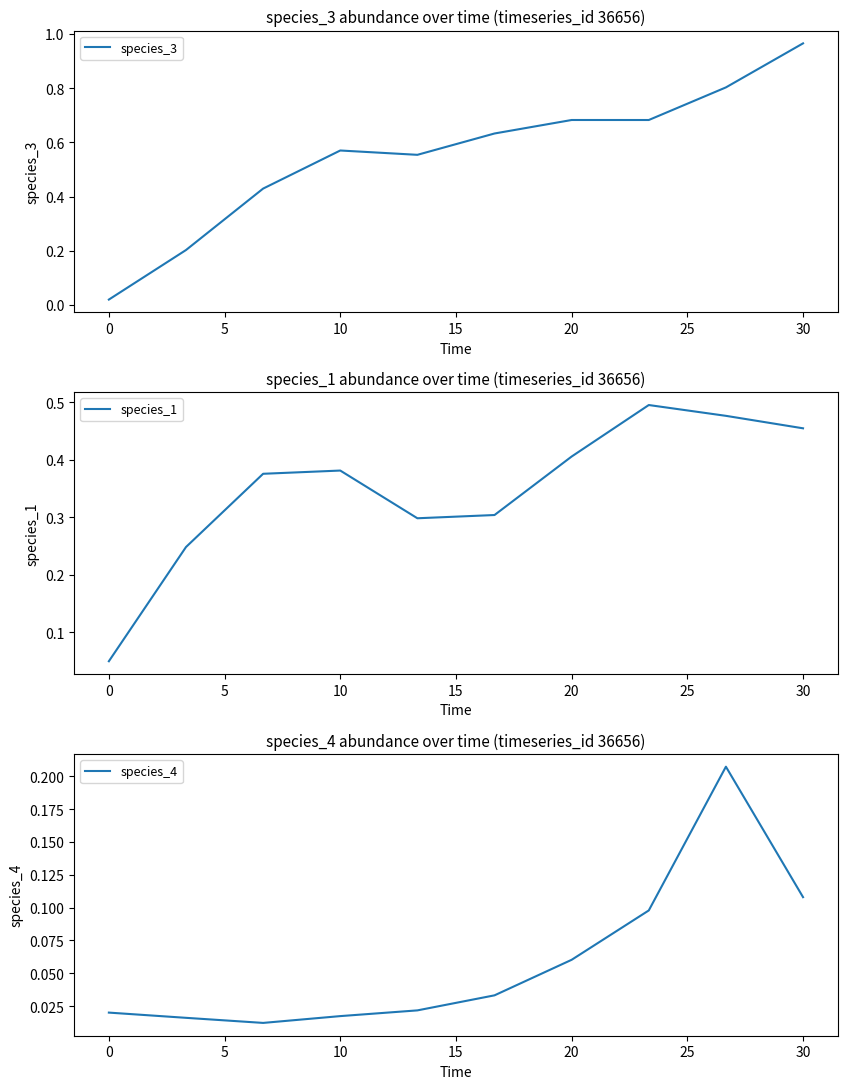

How many categories are shown in the chart?

10